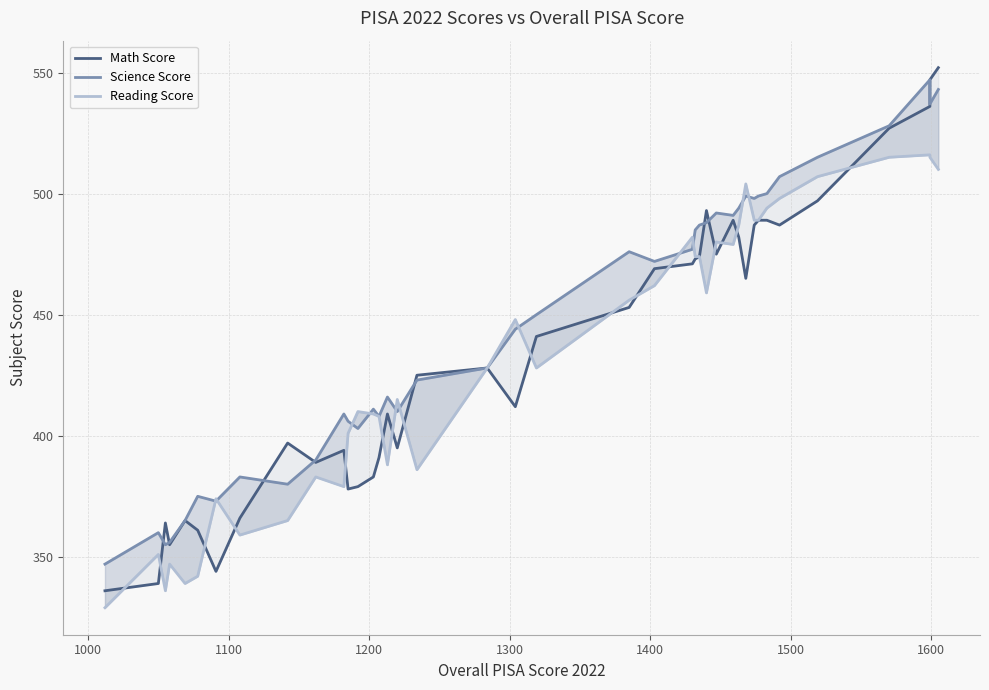

What are all the series names shown in the legend?

MathScore, ScienceScore, ReadingScore